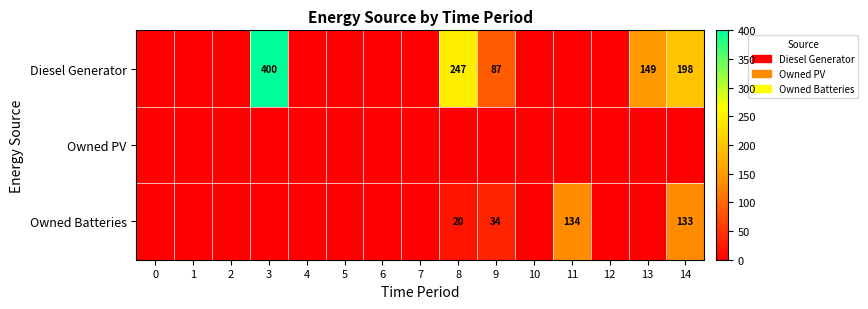

What is the greatest value displayed?

400